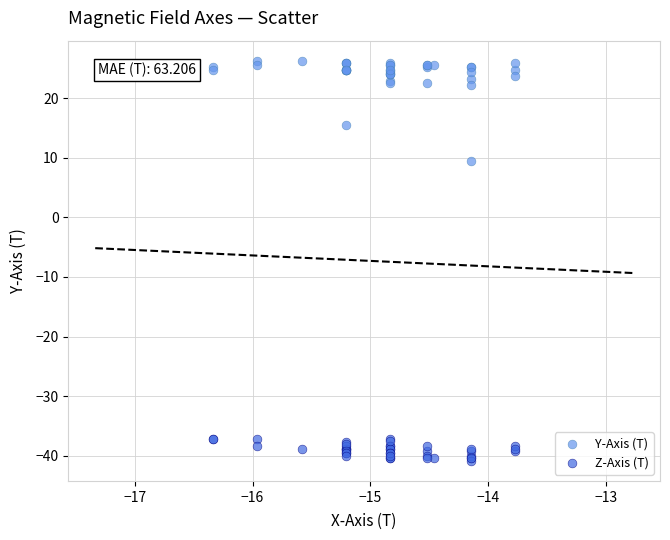

Which series has the widest spread of Y values?

Y-Axis (T)